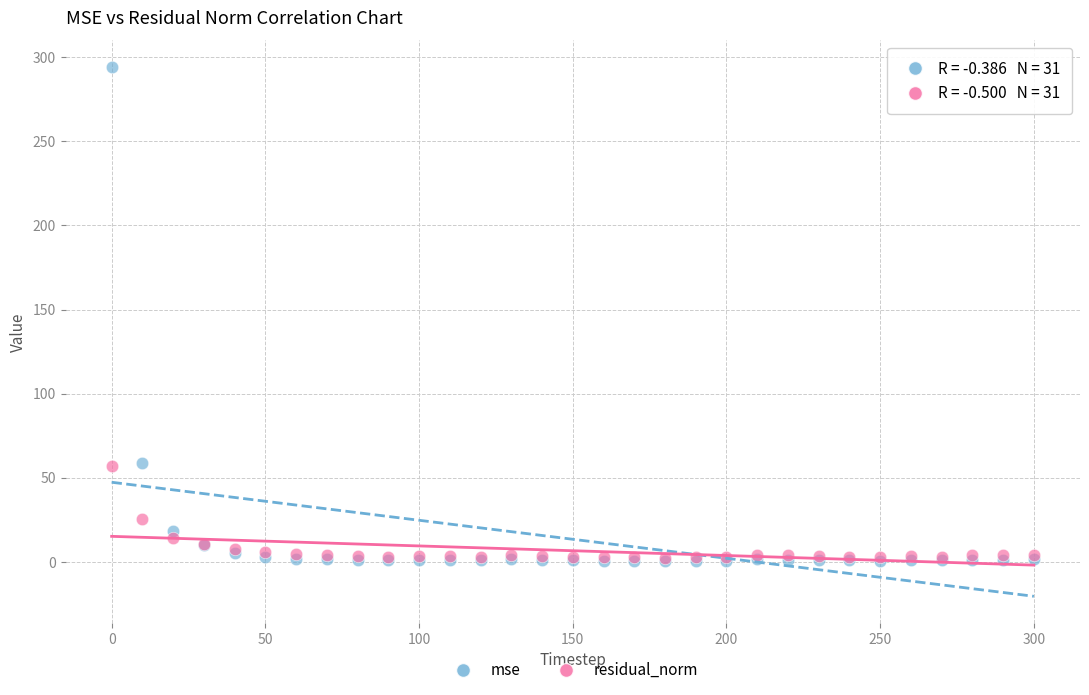

What are all the series names shown in the legend?

mse, residual_norm